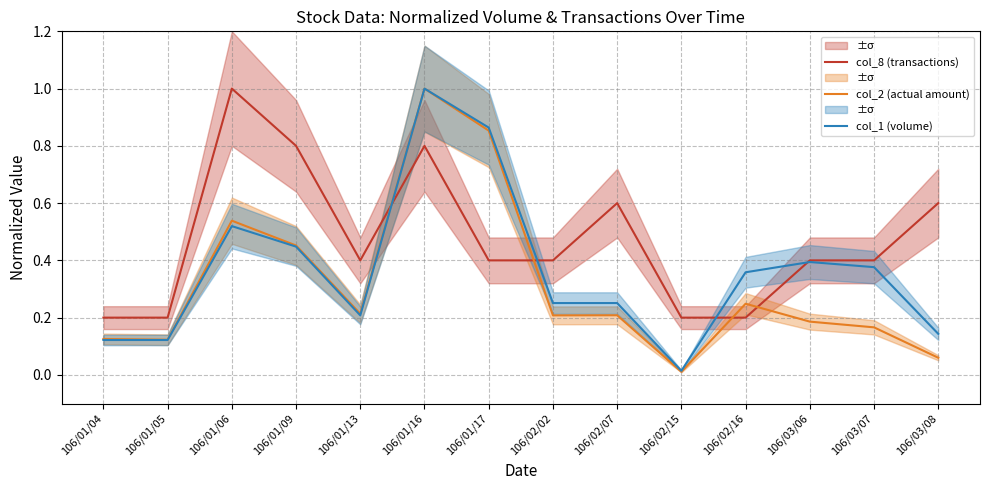

What position from the right is 106/03/06?

3